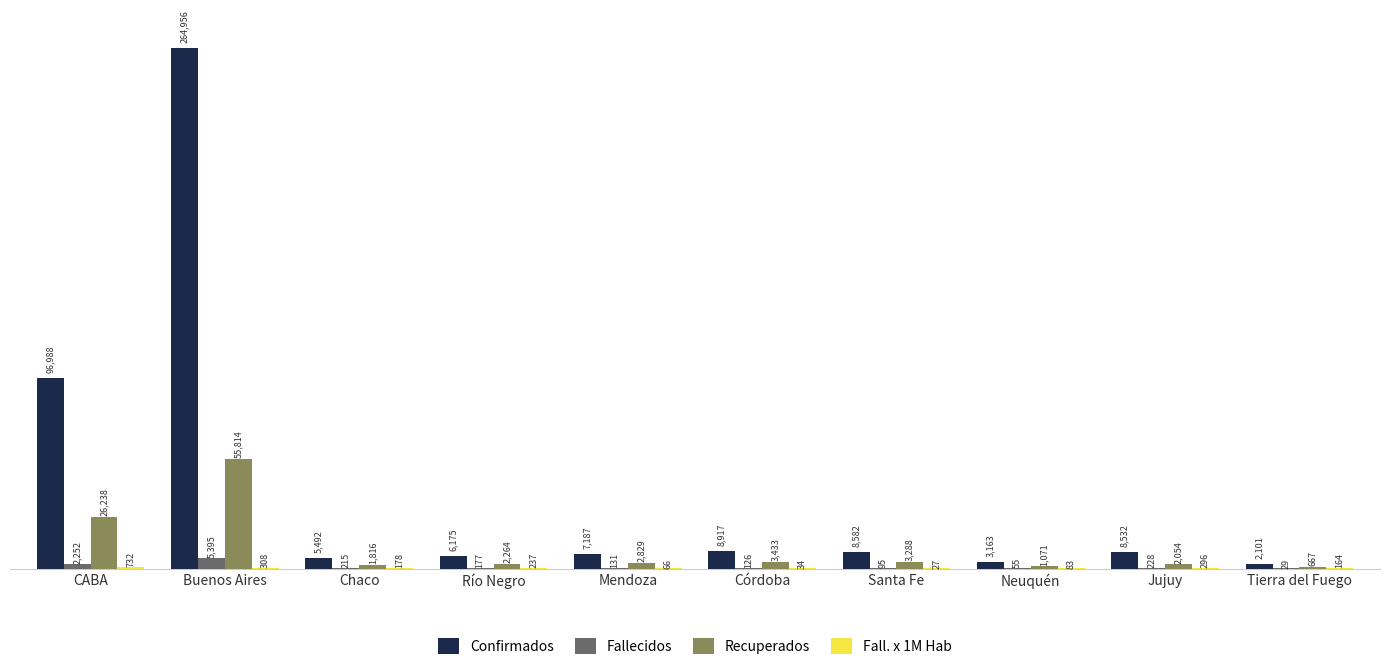

What is the sum of all Recuperados values?

99474.0